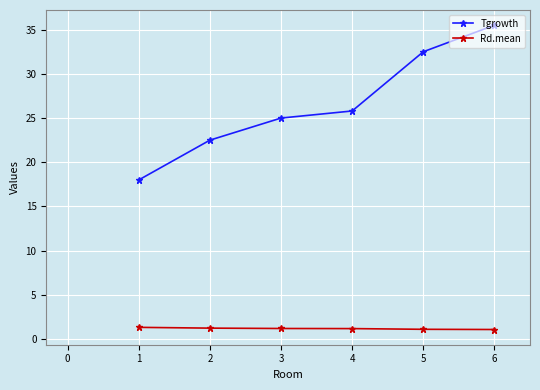

True or false: Tgrowth and Rd.mean cross at least once.

False